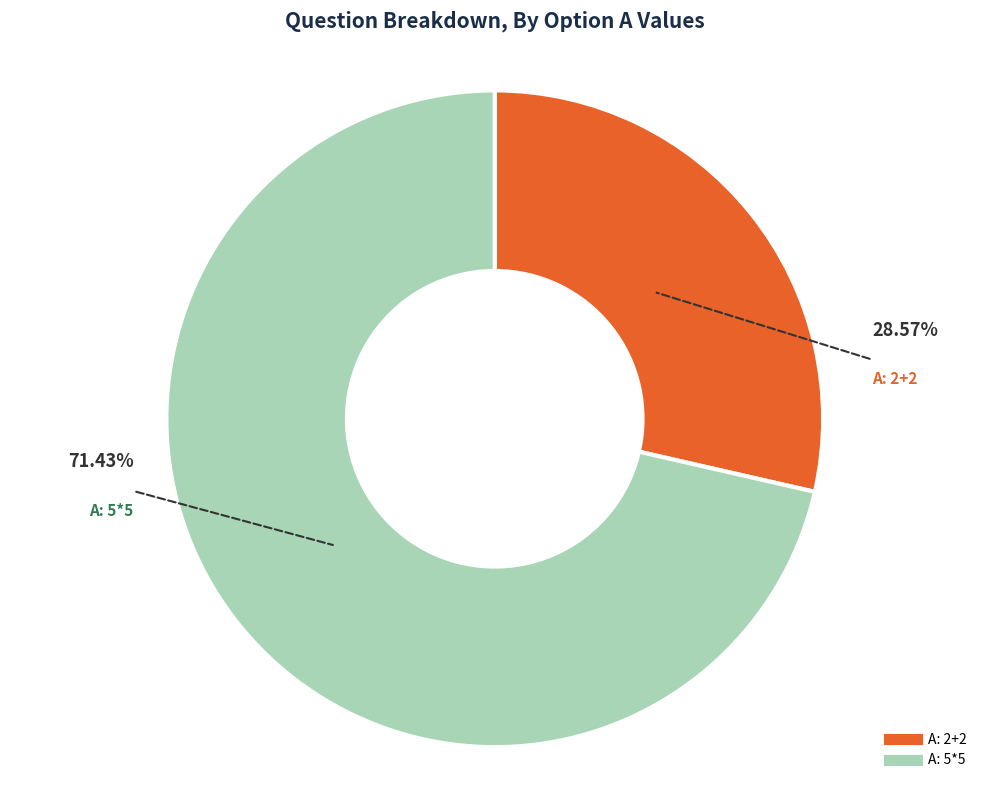

Is there a majority slice in this chart?

Yes